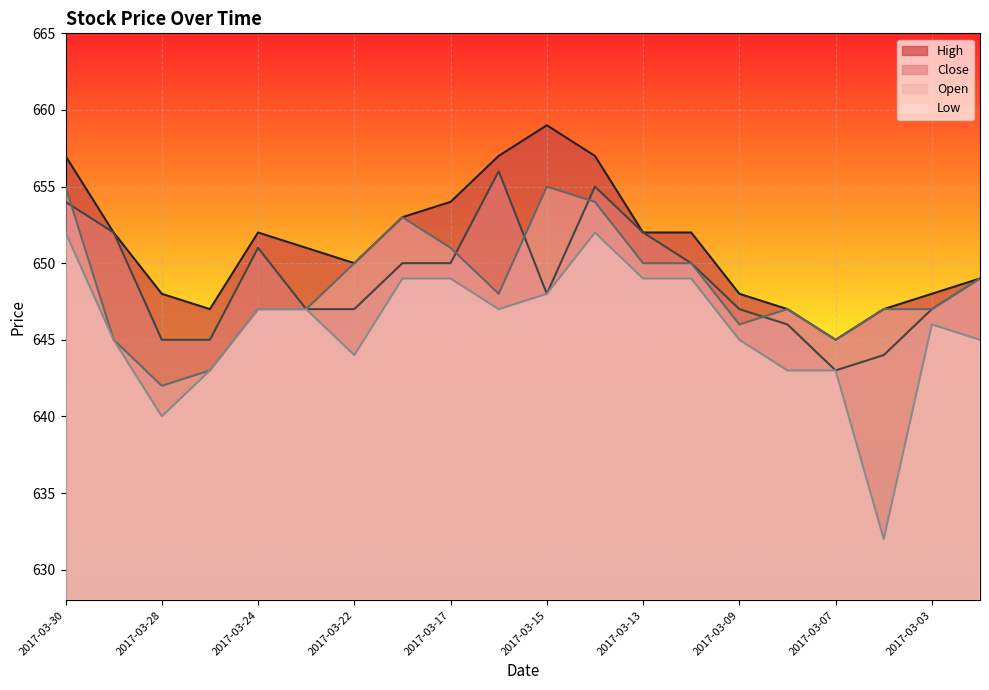

True or false: Close and Open intersect in this chart.

True